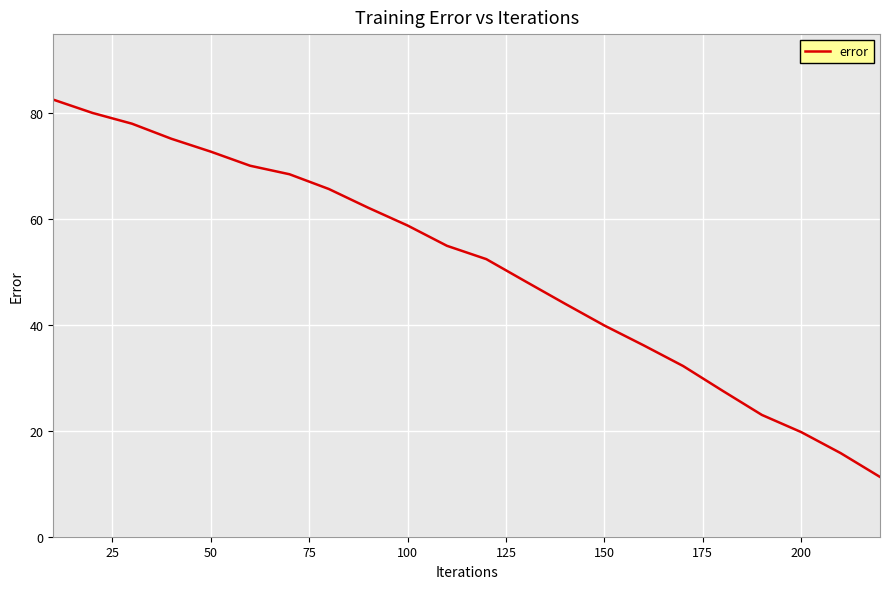

What is the maximum value shown in the chart?

82.6